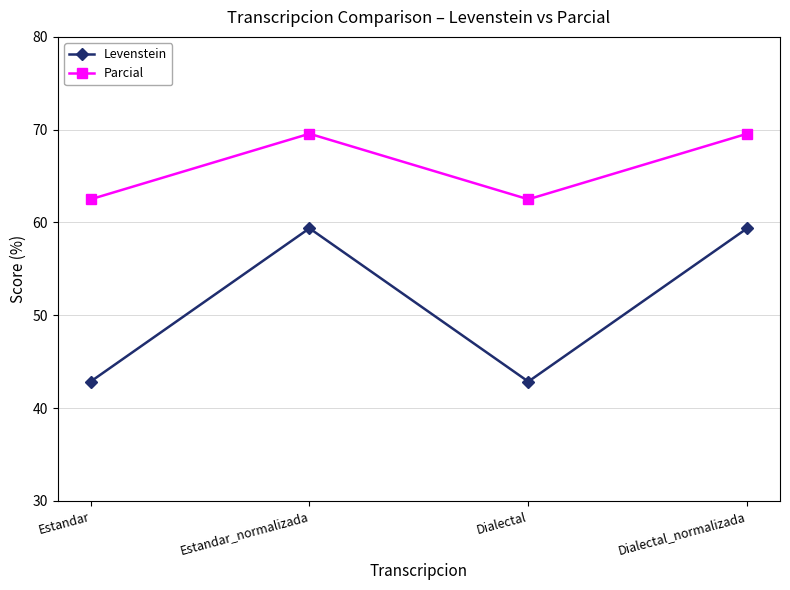

Rank the series by their average value, from highest to lowest.

Parcial, Levenstein